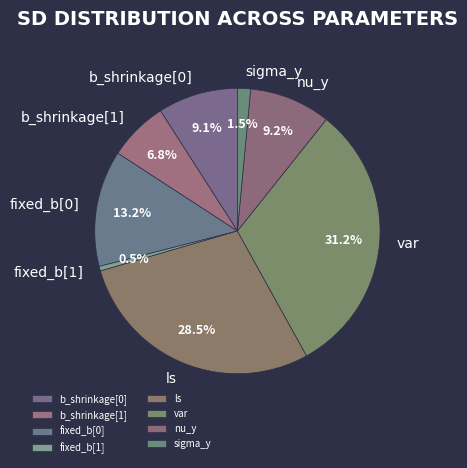

Which slice is the largest?

var